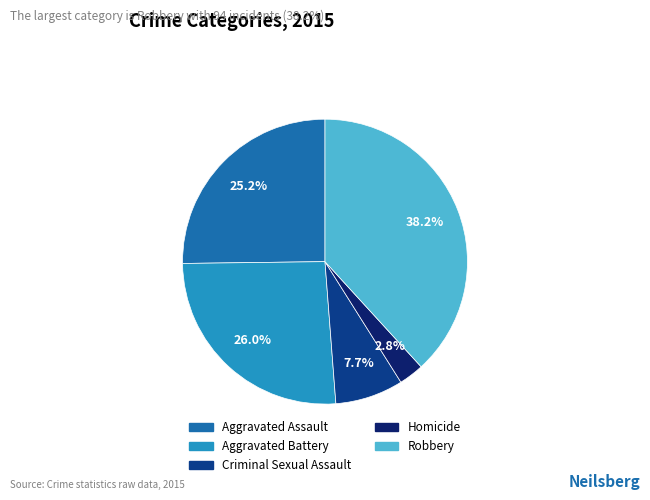

Count the number of slices in the pie.

5